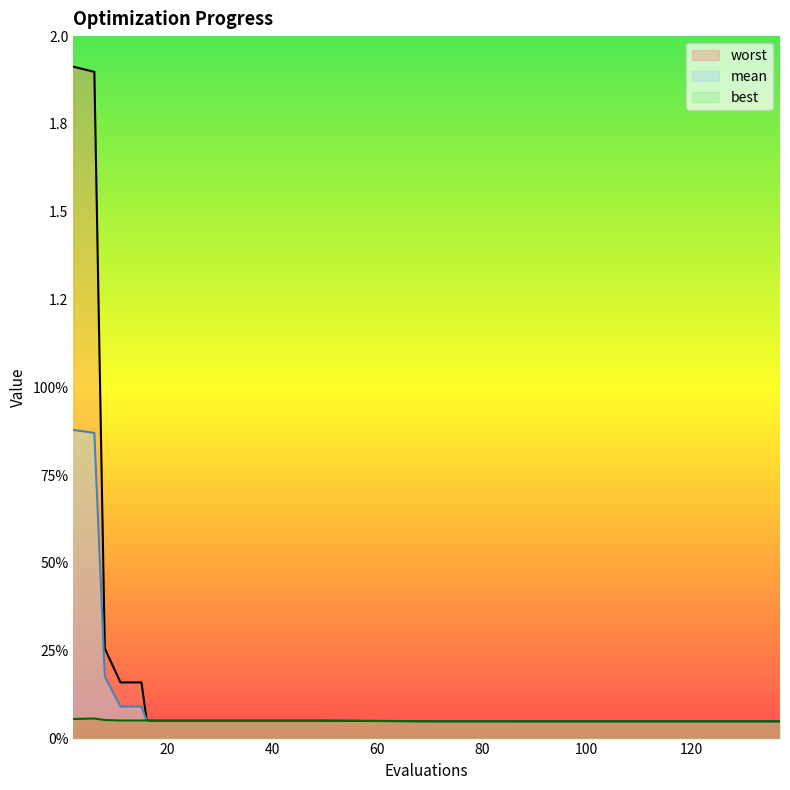

What is the highest value of the best series?

0.1